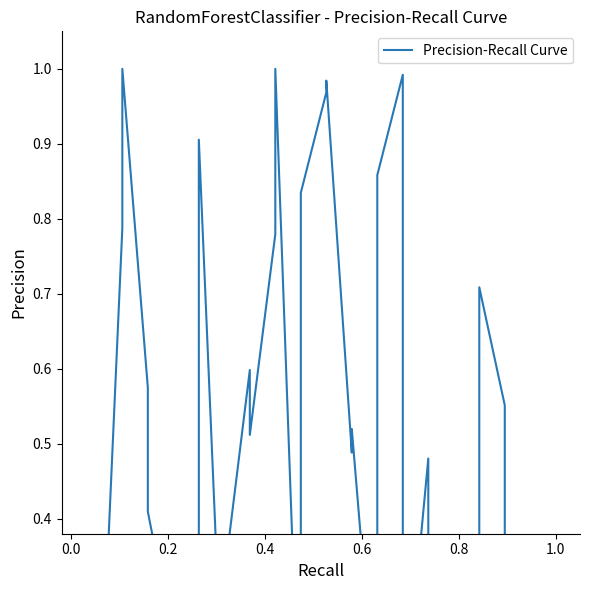

What is the difference between the maximum and minimum values?

1.0